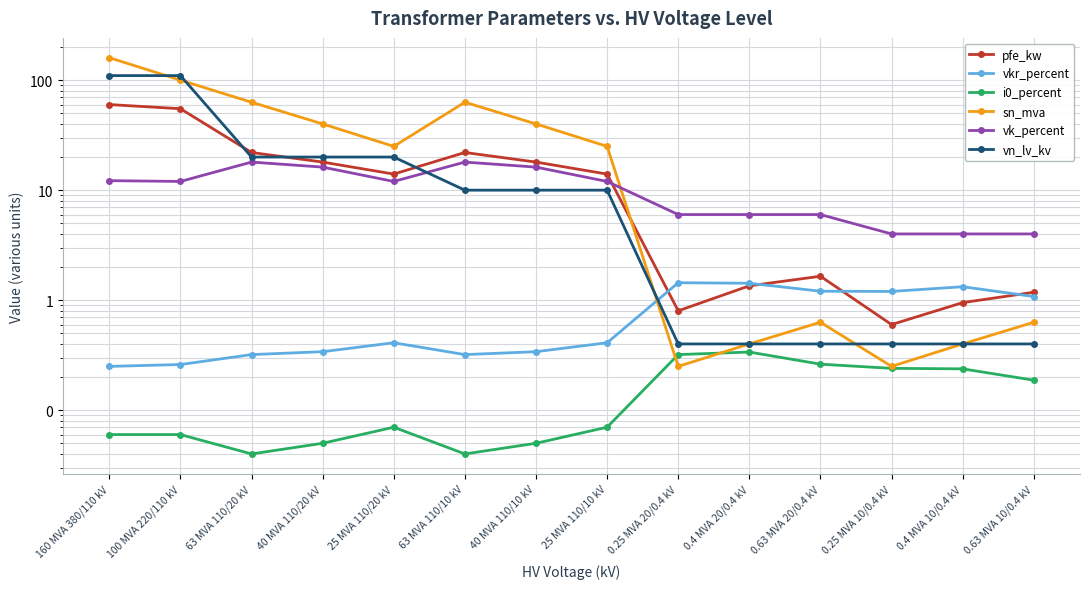

True or false: vkr_percent and sn_mva cross at least once.

True